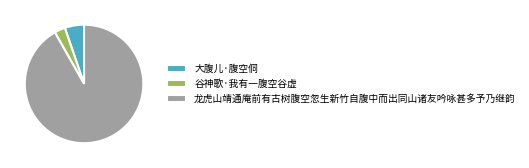

How many slices are in this pie chart?

3